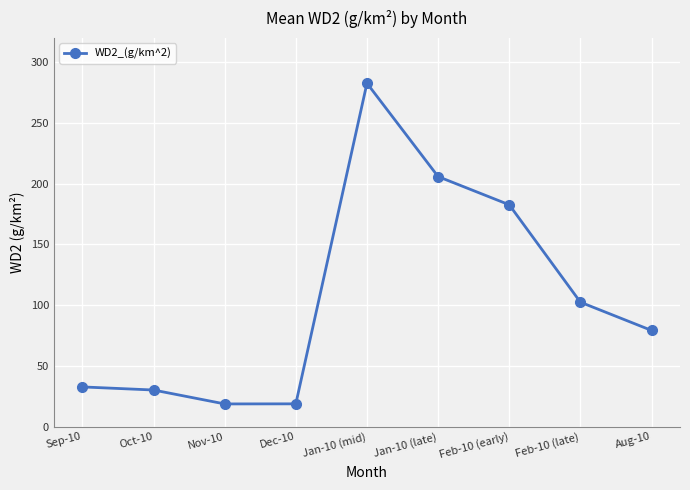

What is the maximum value shown in the chart?

282.7